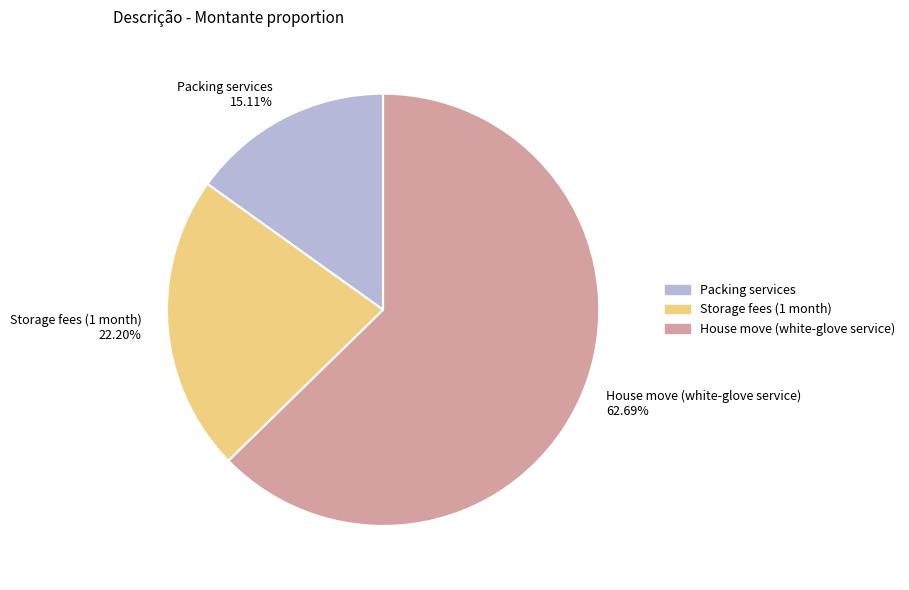

Is it true that House move (white-glove service) is 63% of the pie?

True